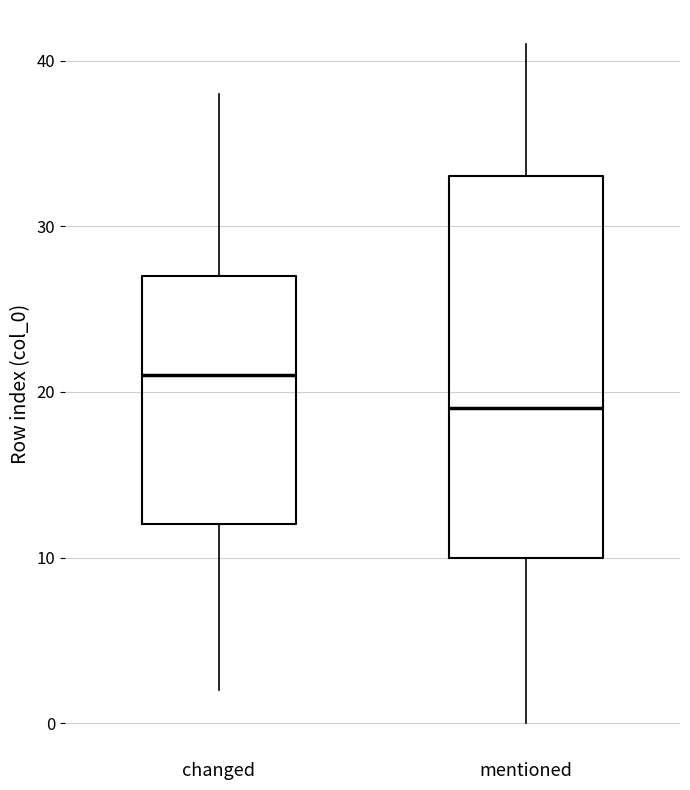

Reading left to right, transcribe this box plot: for each box, give where its median line is, the range the box spans, and where its two whiskers end, as read against the y-axis. The values are not printed on the chart, so give them approximately, as read against the axis.

changed: median 21, box 12 to 27, whiskers 2 to 38
mentioned: median 19, box 10 to 33, whiskers 0 to 41